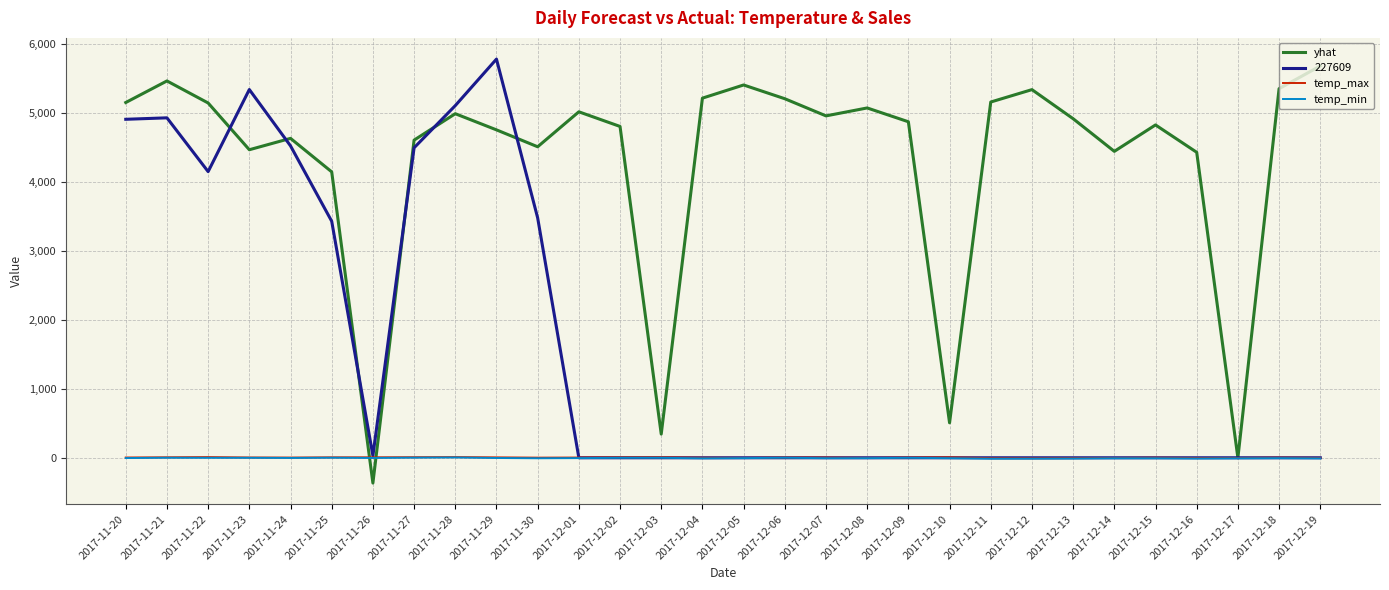

What is the minimum value shown in the chart?

-366.3